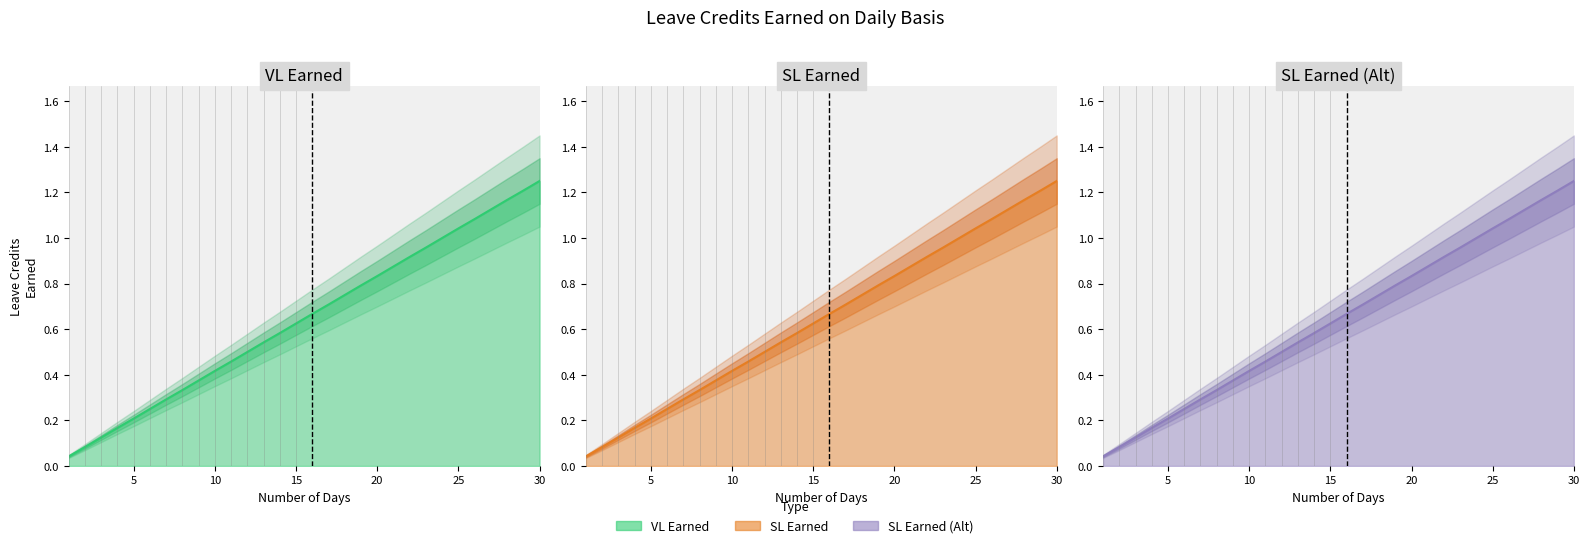

Rank the series by their maximum value, from highest to lowest.

VL Earned, SL Earned, SL Earned (Alt)